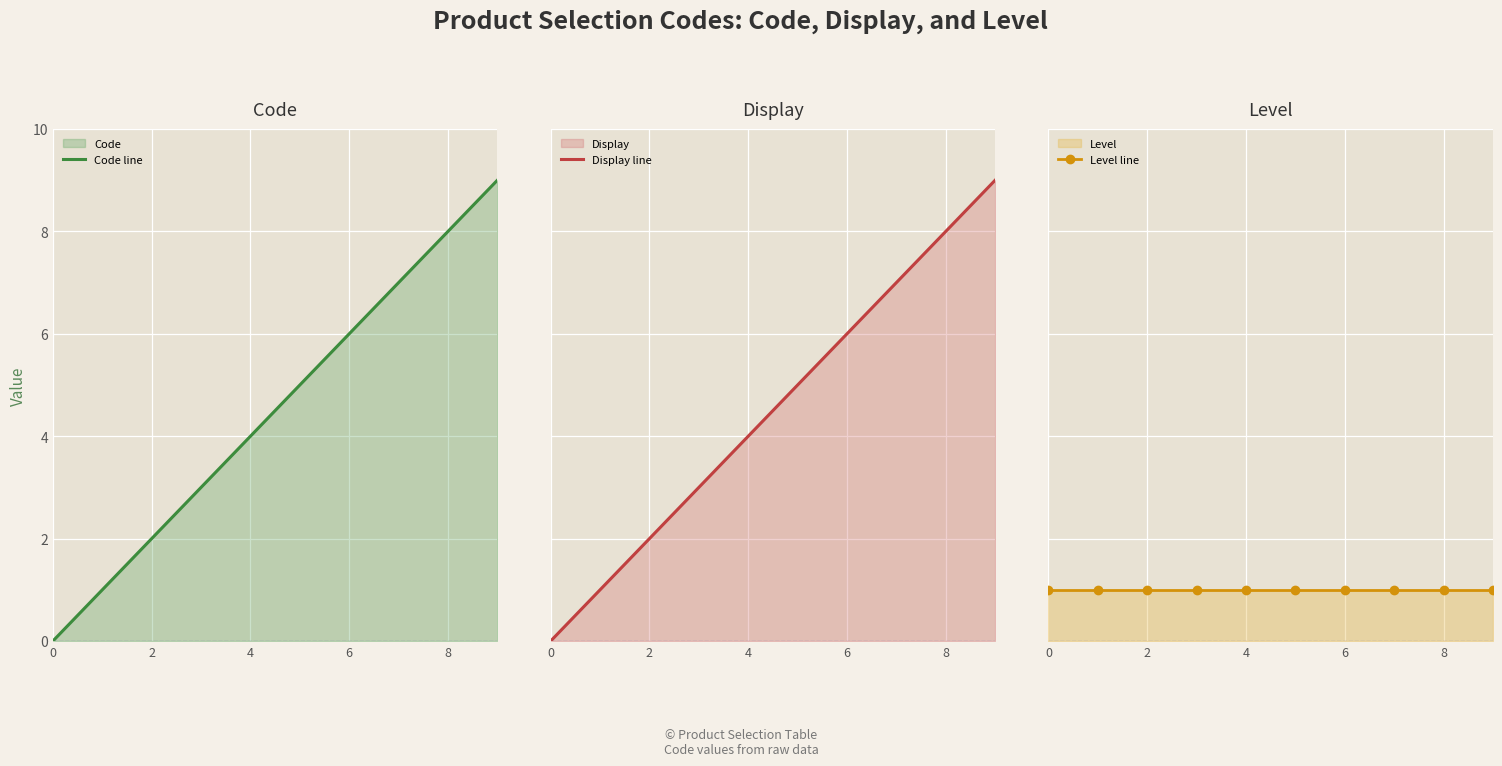

Which series has the largest total across all categories?

Code line